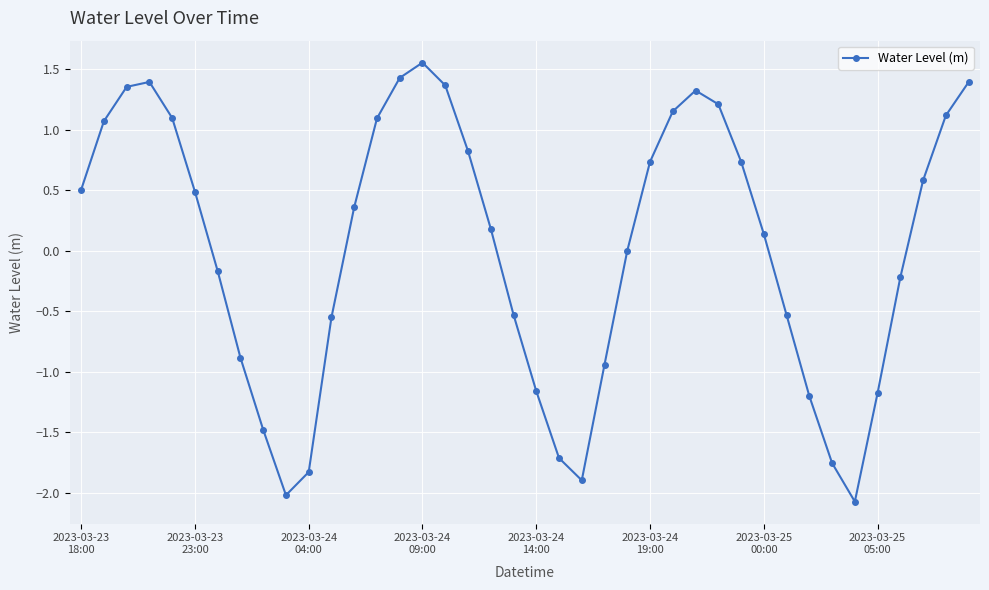

What is the minimum value shown in the chart?

-2.1